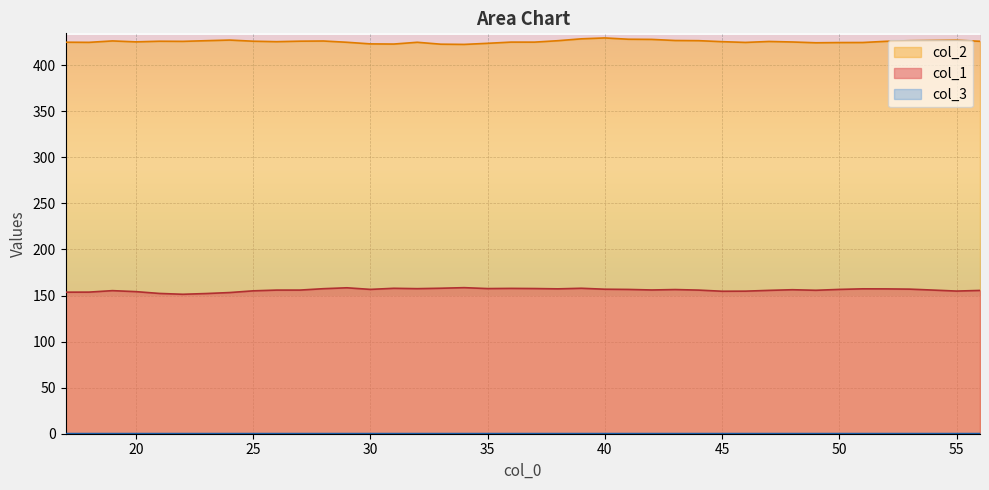

True or false: col_2 has a value of 222.2 at 50.

False